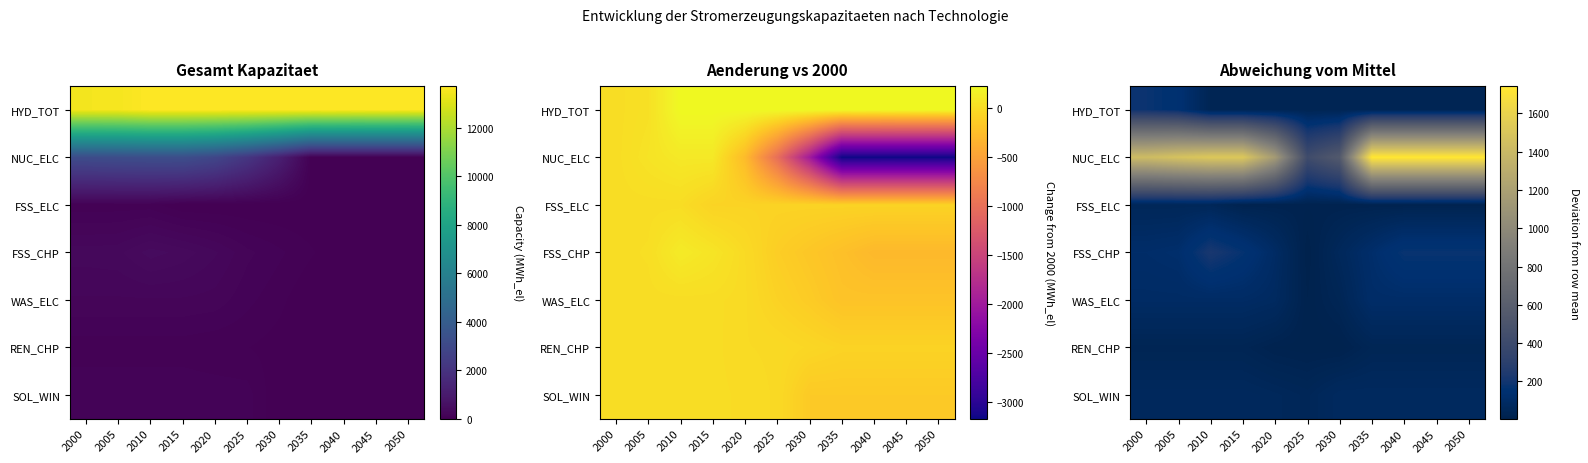

What value does the REN_CHP series have at 2000?

36.0